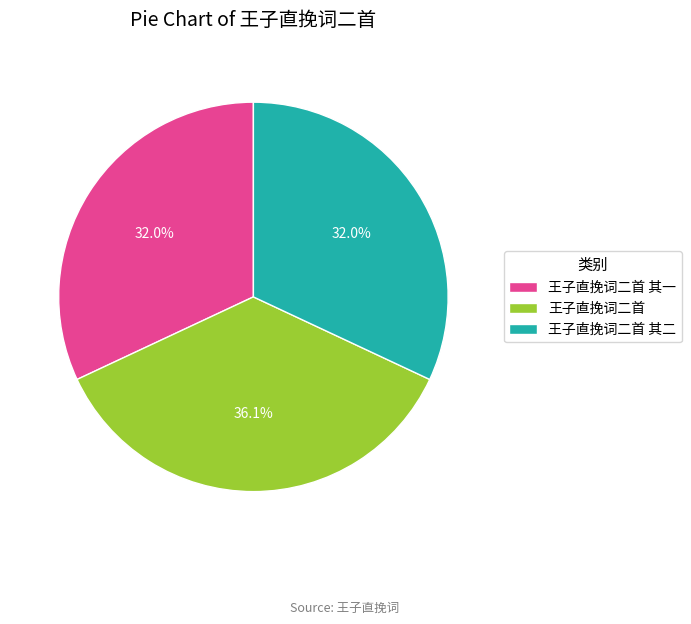

To the nearest percent, what percentage of the pie is 王子直挽词二首 其二?

32%